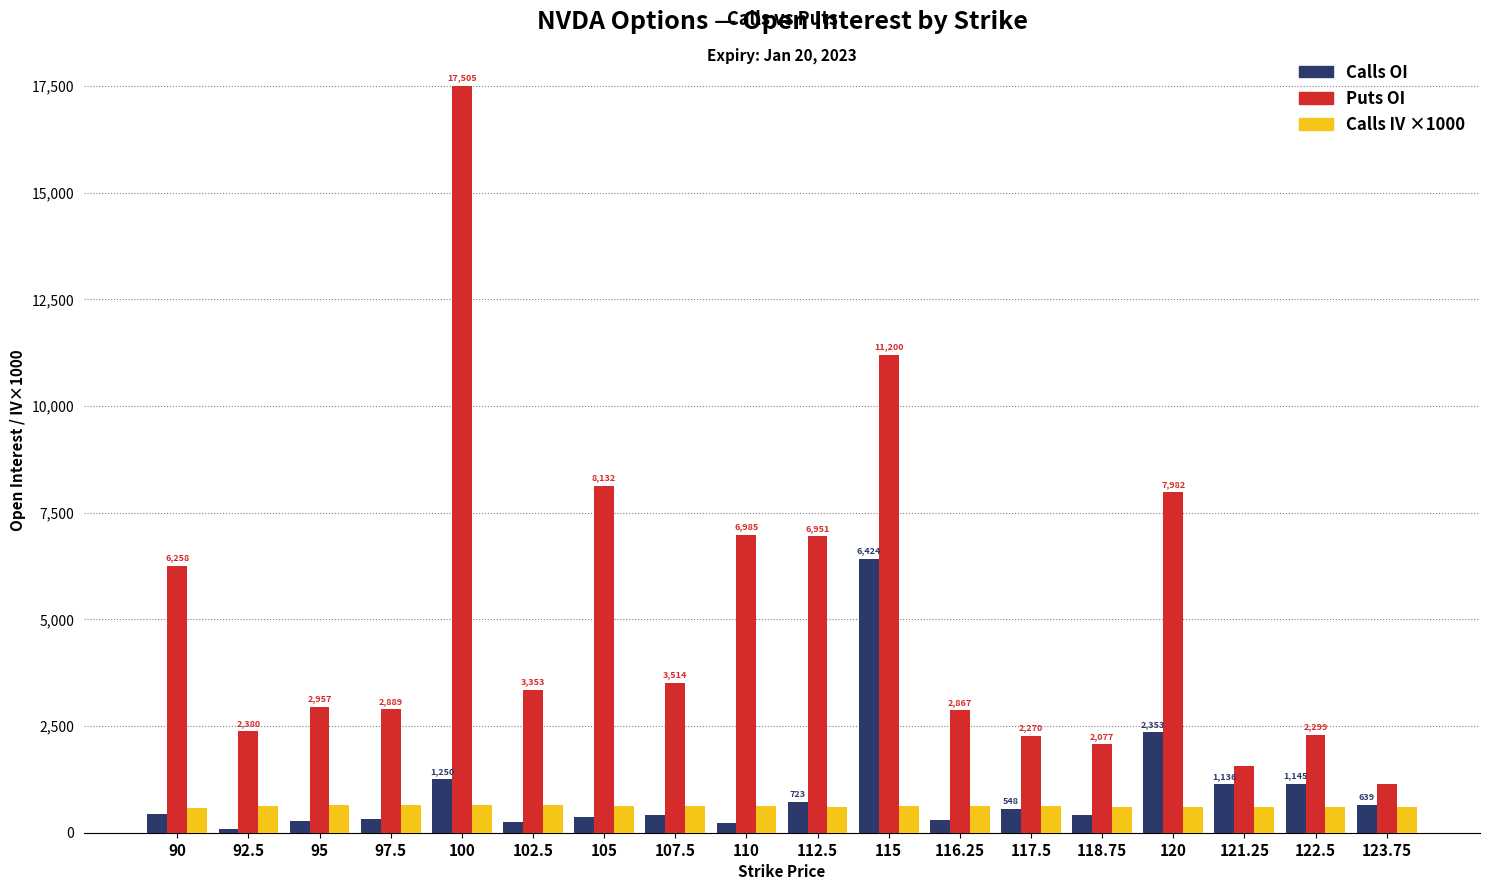

What is the maximum value shown in the chart?

17505